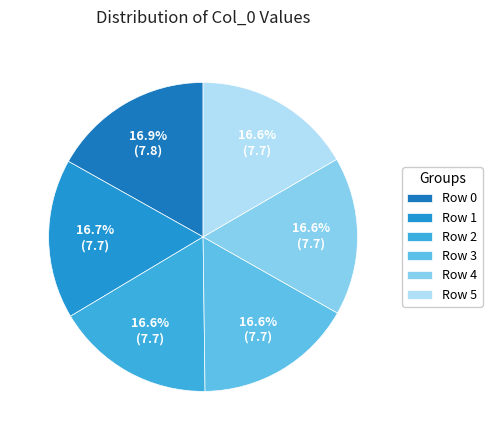

To the nearest percent, what is the average slice percentage?

17%